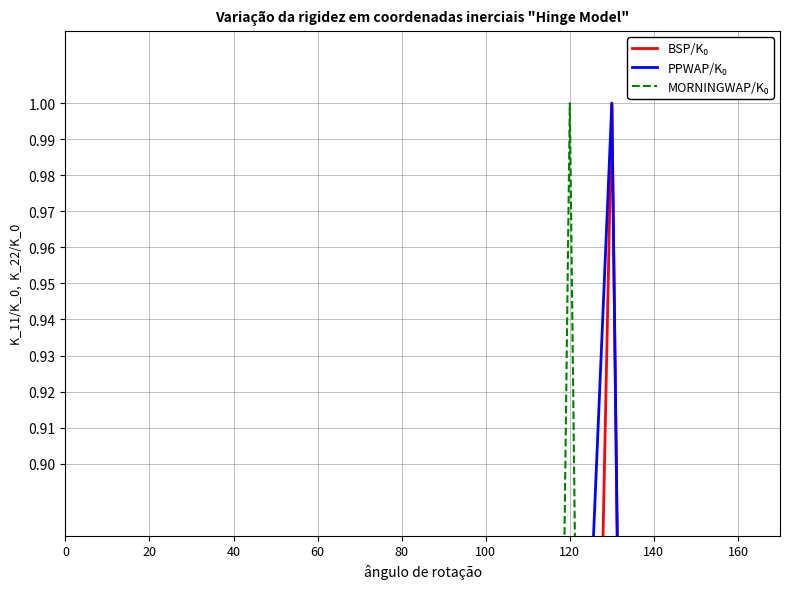

At how many categories does at least one series exceed 0?

18